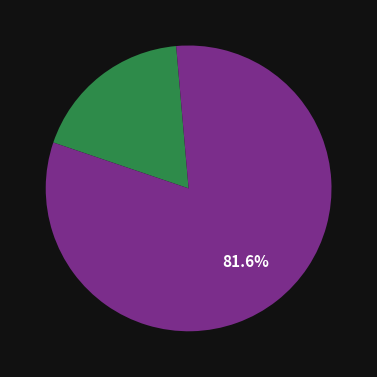

Does any single category account for the majority?

Yes